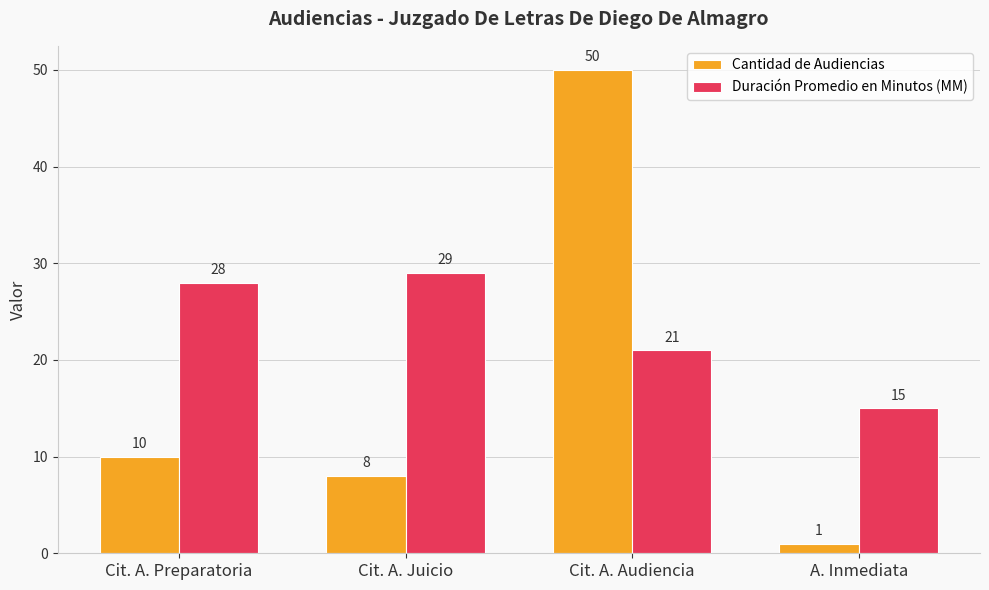

What is the difference between the Cantidad de Audiencias values at Cit. A. Preparatoria and Cit. A. Audiencia?

40